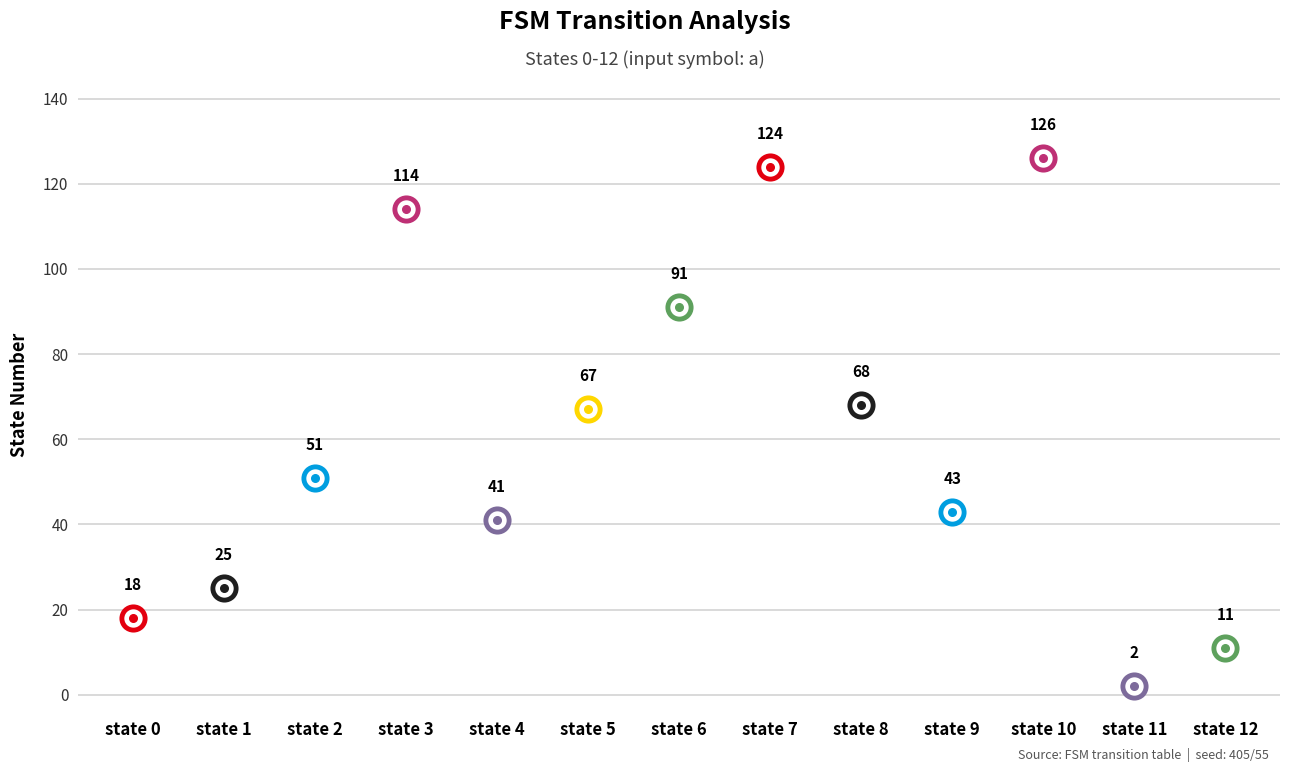

At which category is the sum across all series the highest?

state 10